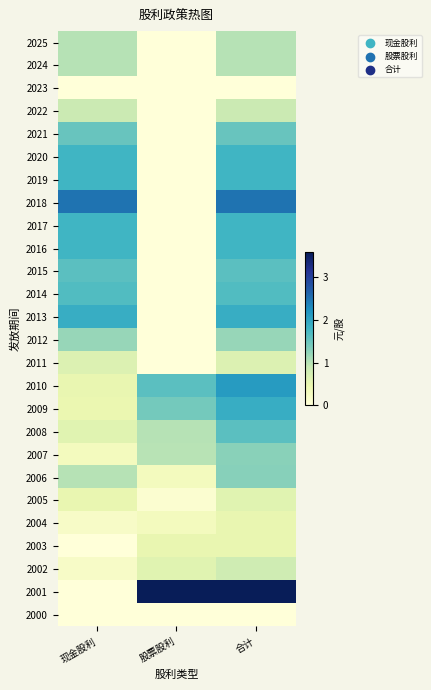

What is the maximum value shown in the chart?

3.6